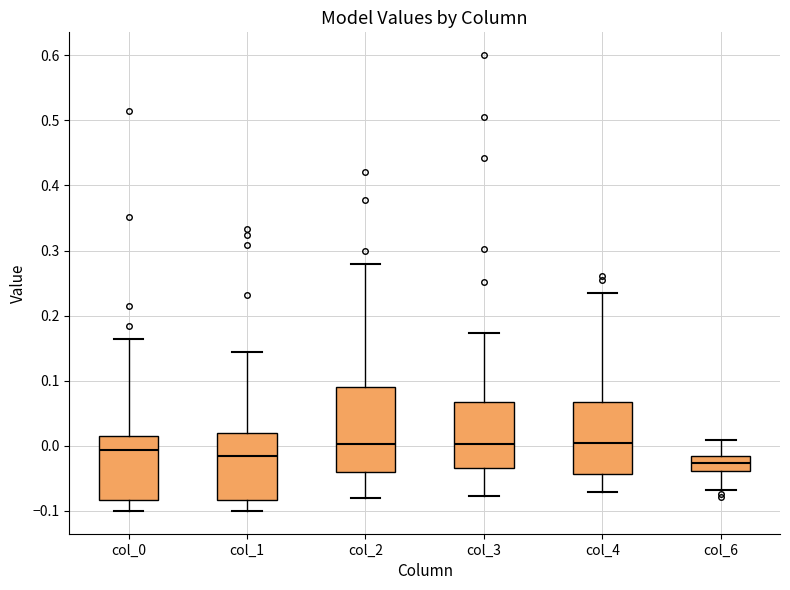

Reading left to right, transcribe this box plot: for each box, give where its median line is, the range the box spans, and where its two whiskers end, as read against the y-axis. The values are not printed on the chart, so give them approximately, as read against the axis.

col_0: median -0.01, box -0.08 to 0.02, whiskers -0.10 to 0.16
col_1: median -0.02, box -0.08 to 0.02, whiskers -0.10 to 0.14
col_2: median 0.00, box -0.04 to 0.09, whiskers -0.08 to 0.28
col_3: median 0.00, box -0.03 to 0.07, whiskers -0.08 to 0.17
col_4: median 0.00, box -0.04 to 0.07, whiskers -0.07 to 0.24
col_6: median -0.03, box -0.04 to -0.02, whiskers -0.07 to 0.01